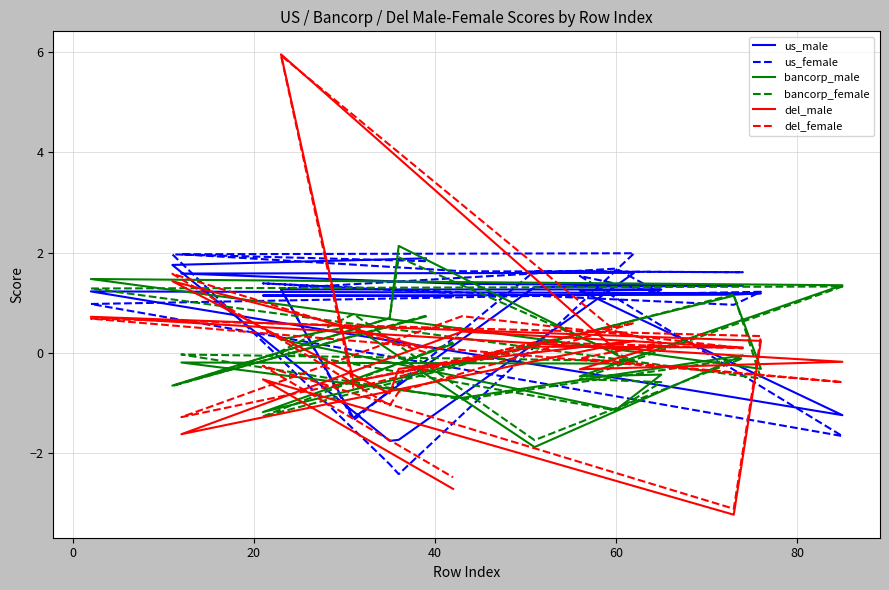

How many lines are shown in the chart?

6